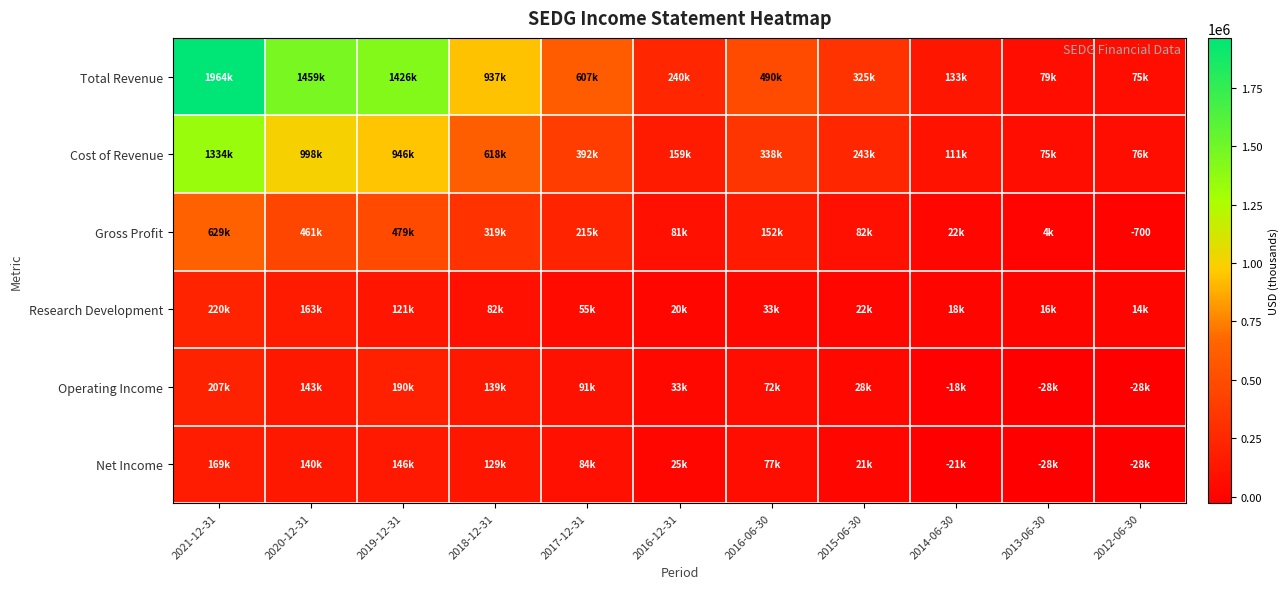

The Gross Profit series shows -700 at 2012-06-30. True or false?

True